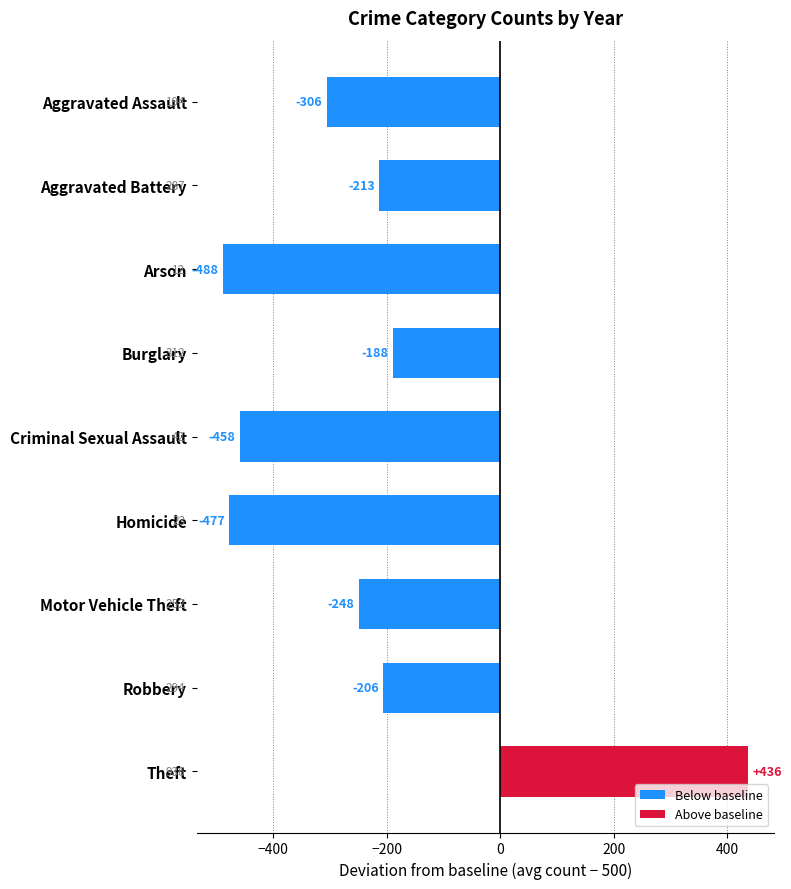

How many data points are above -248?

4